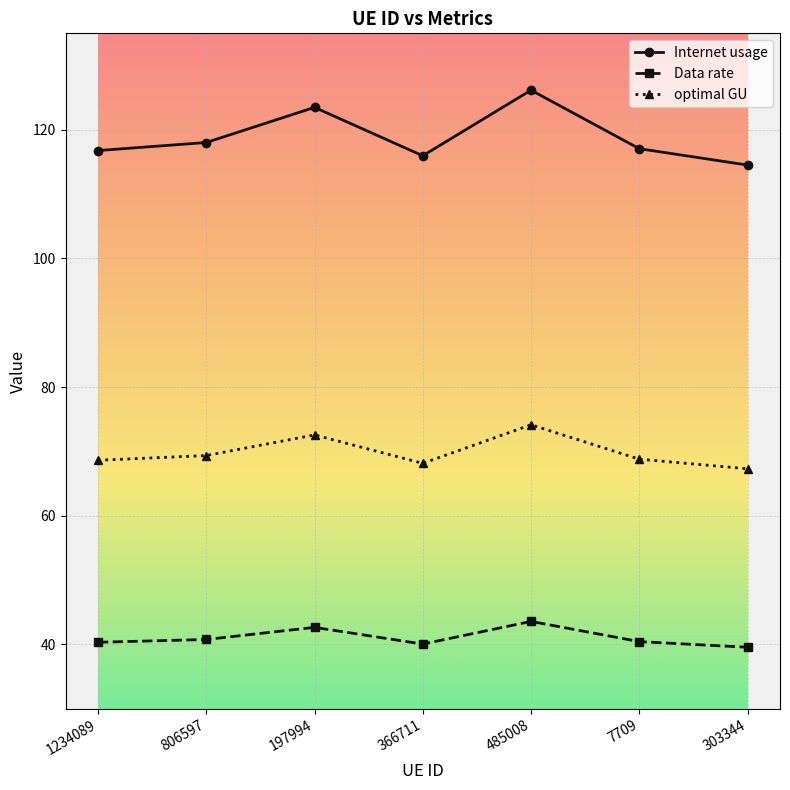

At which label is optimal GU closest to 70?

806597